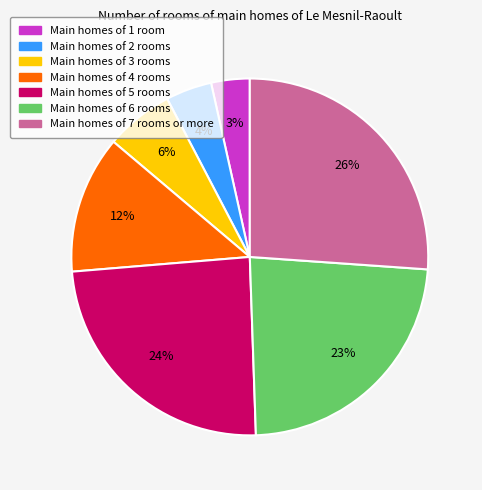

To the nearest percent, what is the average slice percentage?

14%